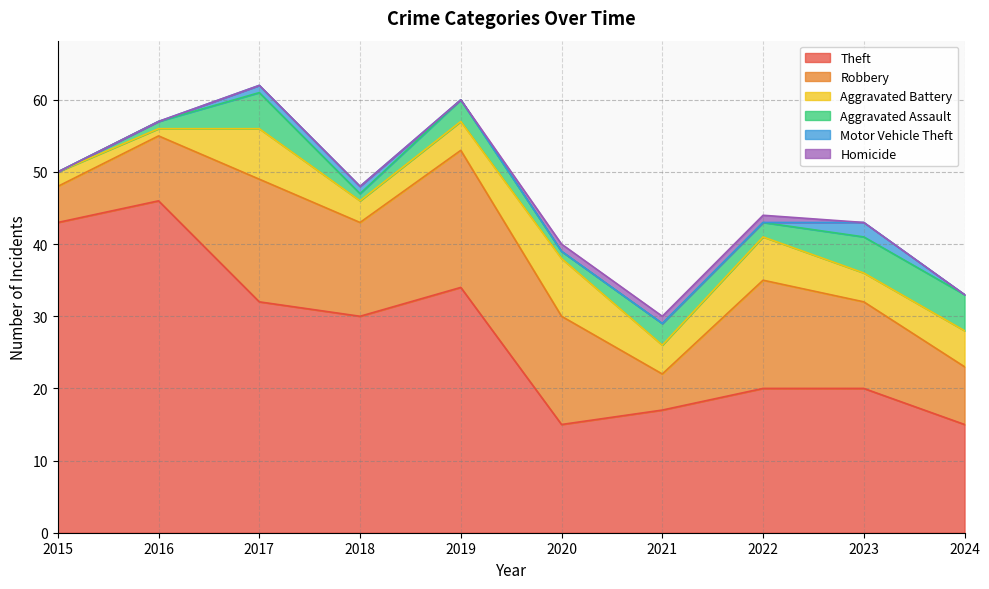

Is the value of Aggravated Battery at 2024 greater than the value of Aggravated Assault at 2019?

Yes